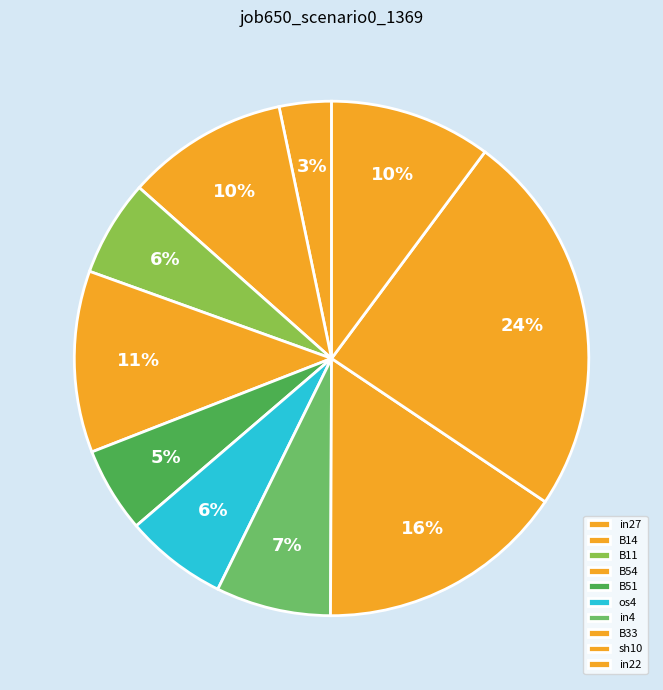

What is the total percentage of in4 and B14?

17.4%